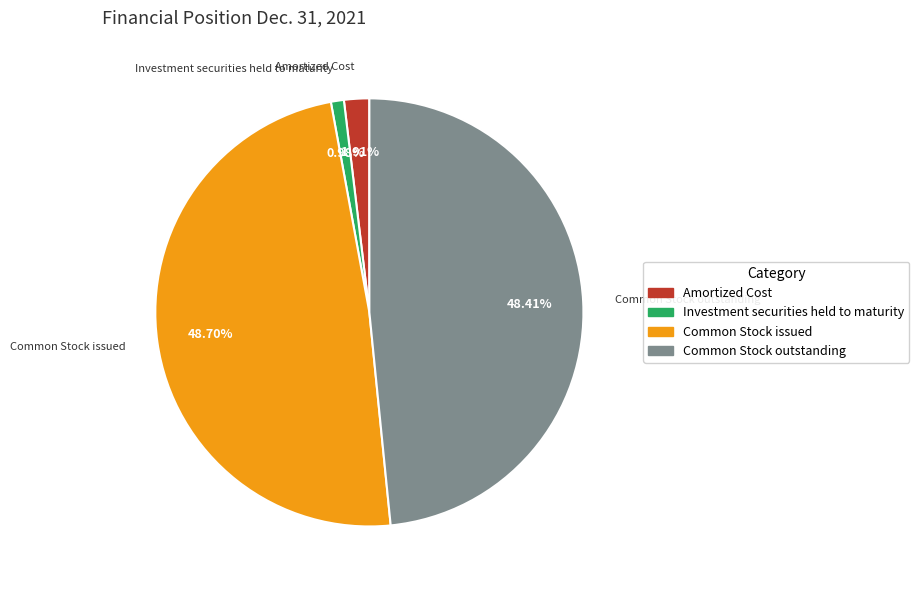

To the nearest percent, what is the average slice percentage?

25%